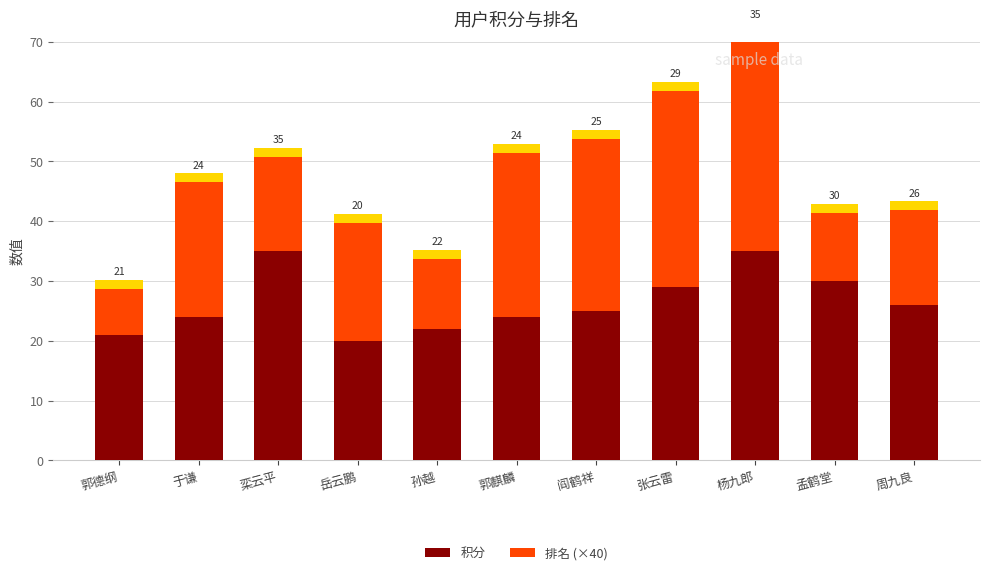

At which category is the sum across all series the highest?

杨九郎